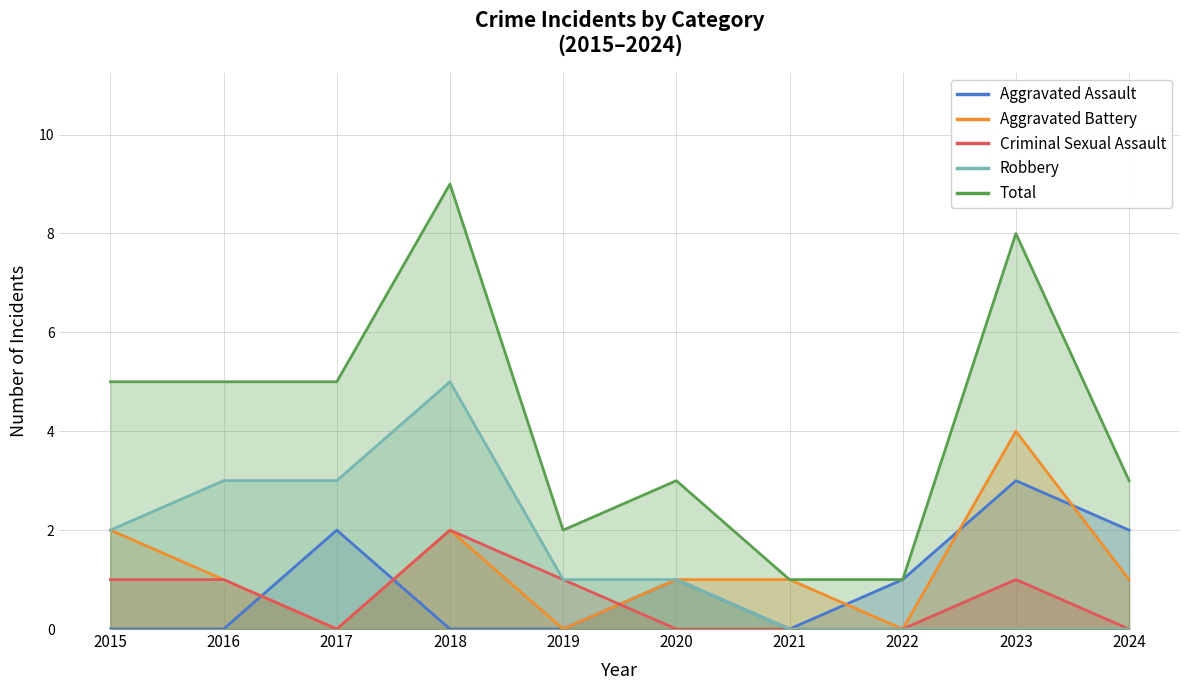

Does the chart have visible grid lines?

Yes